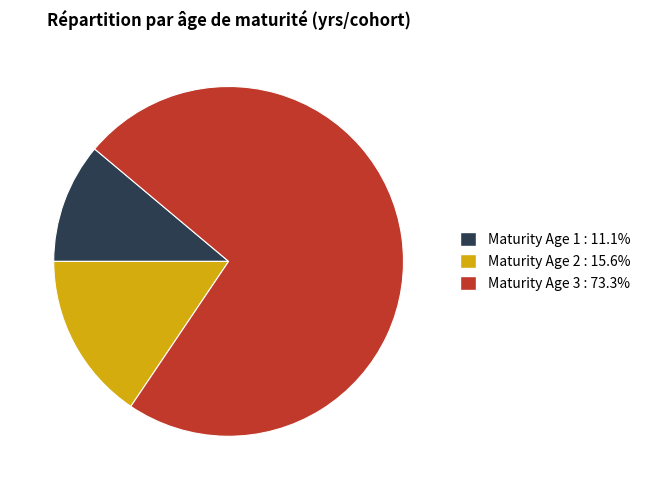

How many slices are in this pie chart?

3